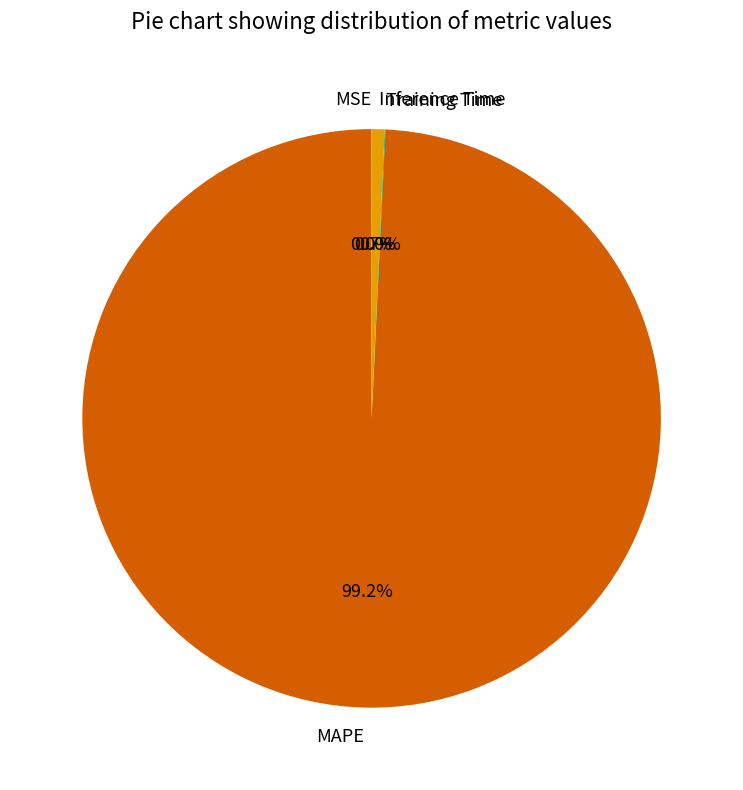

Which has a higher value, Inference Time or MAPE?

MAPE